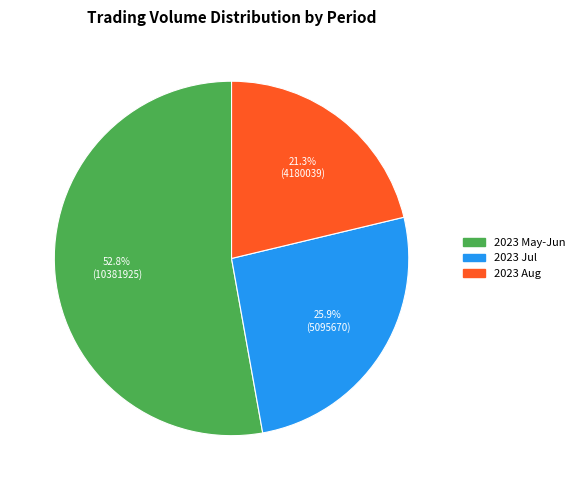

Is there any slice that represents more than half of the pie?

Yes